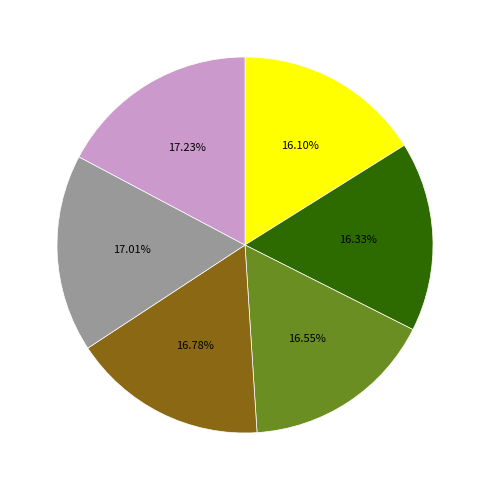

Does any single category account for the majority?

No